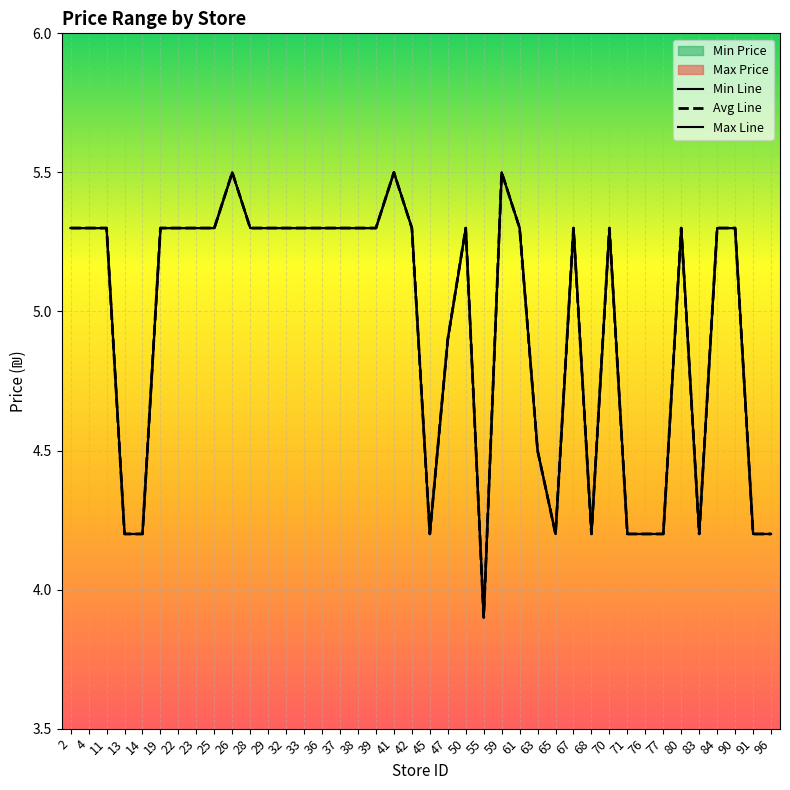

Where is Min Price Line nearest to the value 4?

55